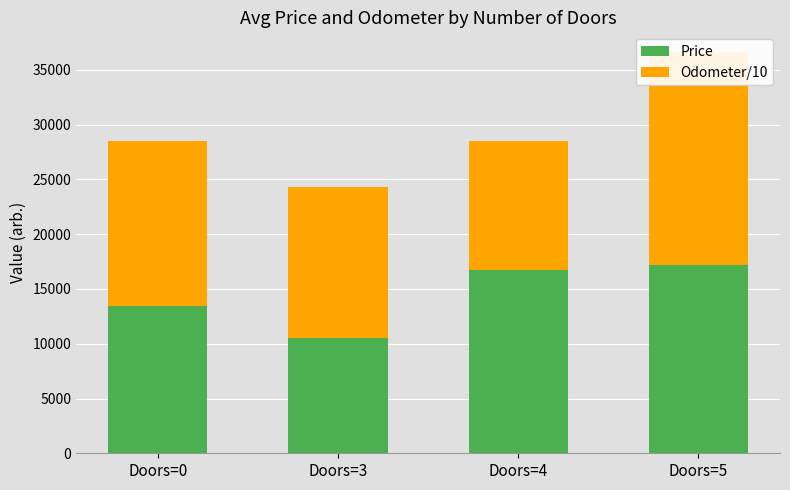

The Odometer/10 series shows 19418.9 at Doors=5. True or false?

True